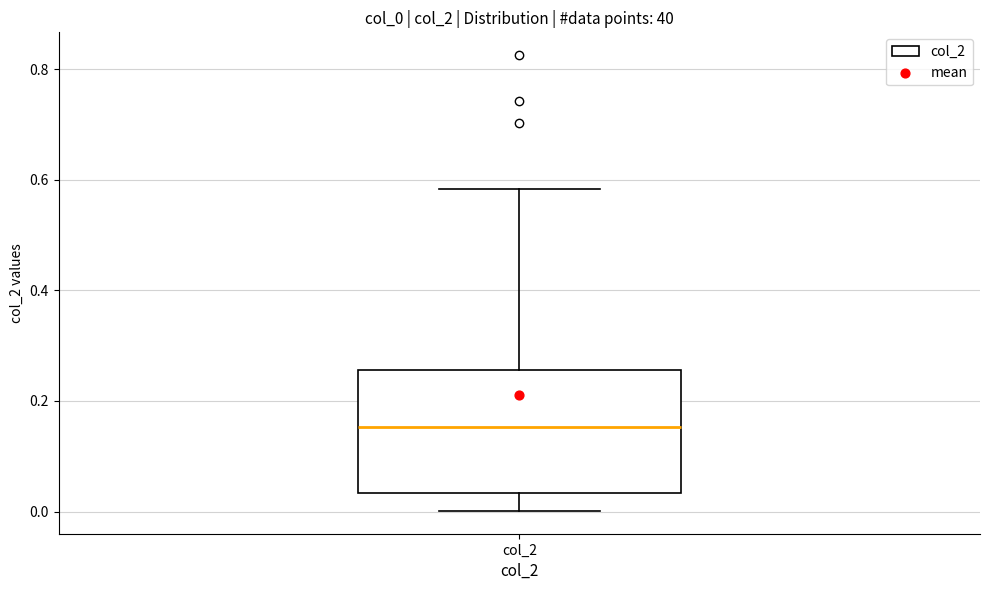

Where does the lower whisker of the box for col_2 end on the y-axis? The values are not printed on the chart, so give them approximately, as read against the axis.

0.00